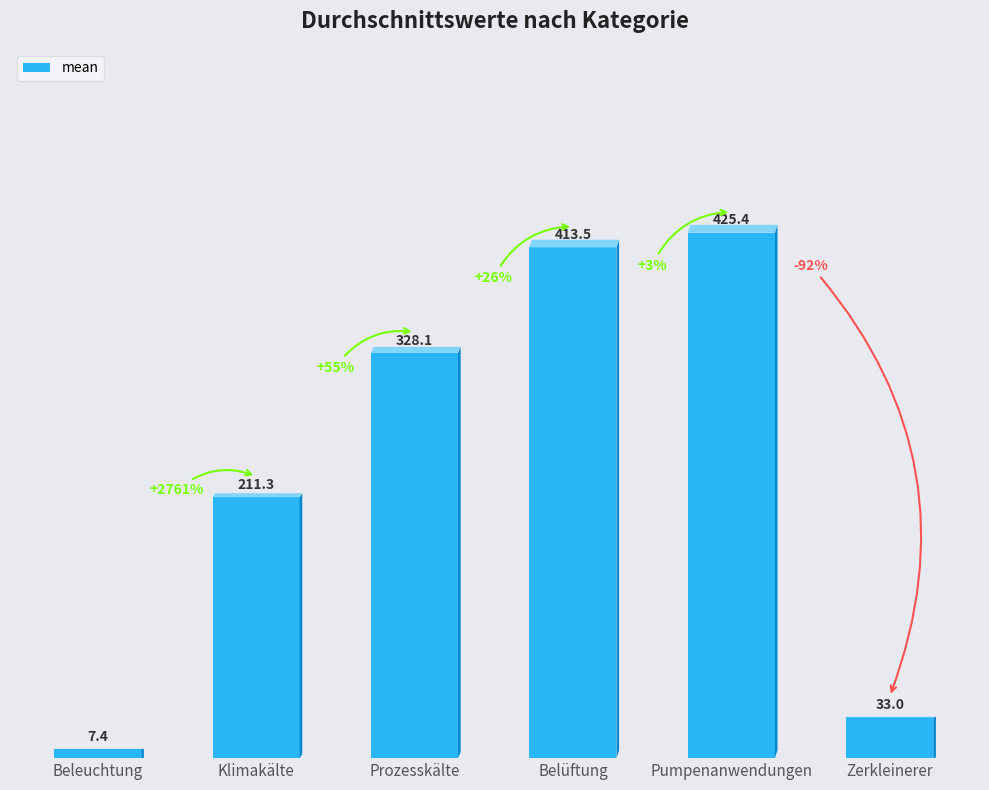

List the labels in order of value, smallest first.

Beleuchtung, Zerkleinerer, Klimakälte, Prozesskälte, Belüftung, Pumpenanwendungen